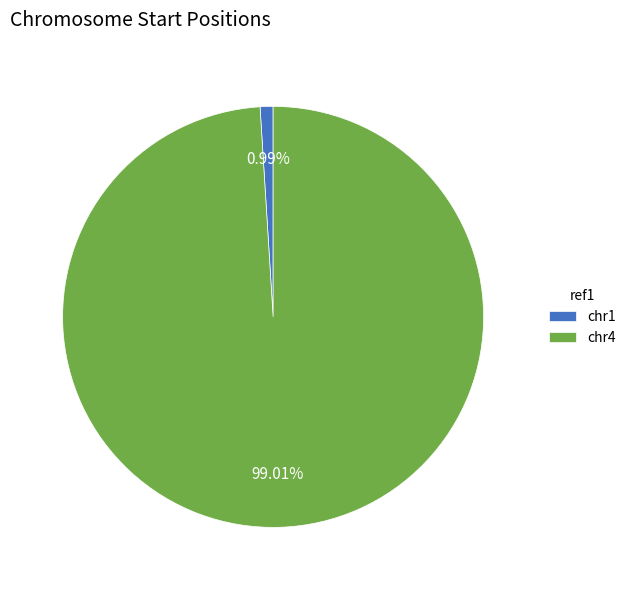

Which has a higher value, chr1 or chr4?

chr4